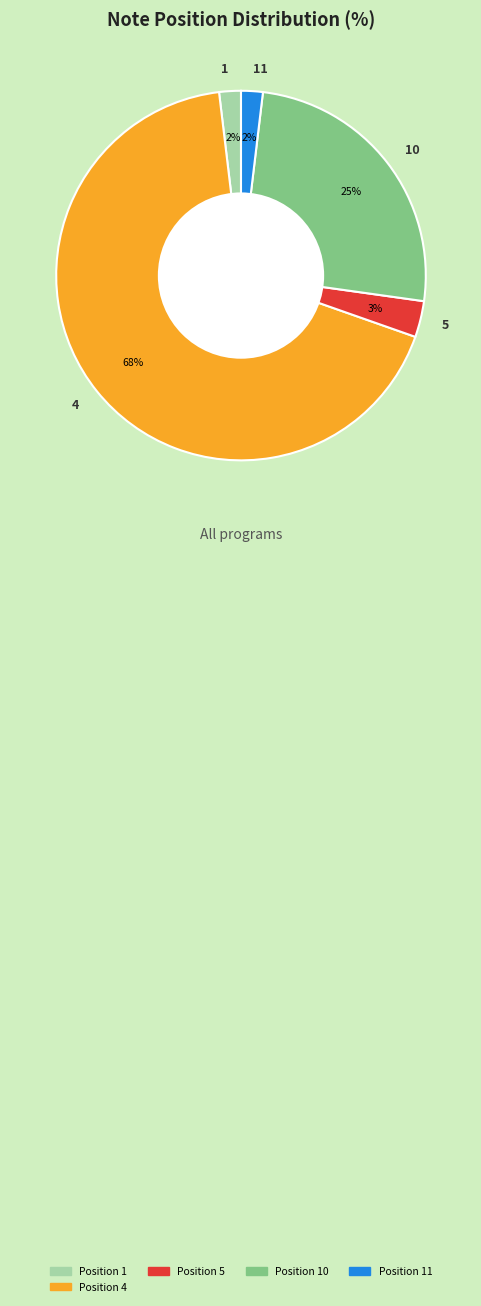

True or false: 5 accounts for 3% of the total.

True